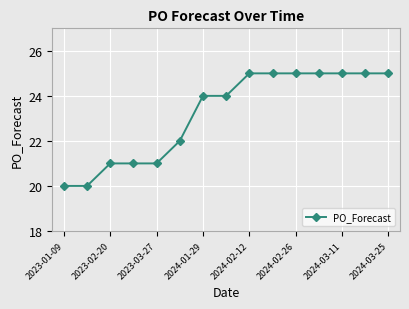

What is the value of the 3rd point from the left?

21